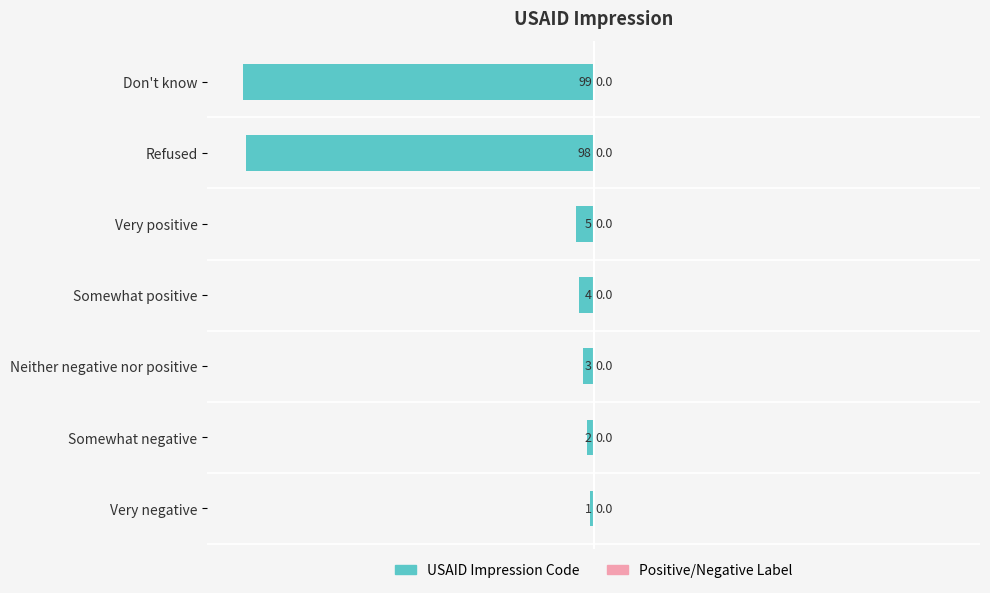

Does the chart contain any negative values?

Yes